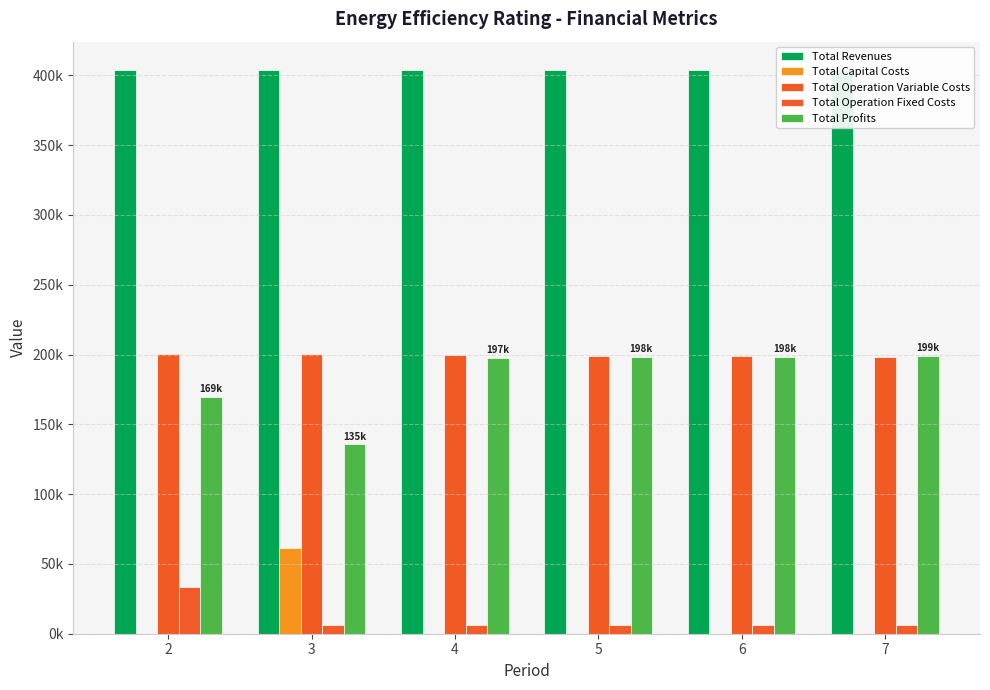

Which series has the widest spread of values?

Total Profits